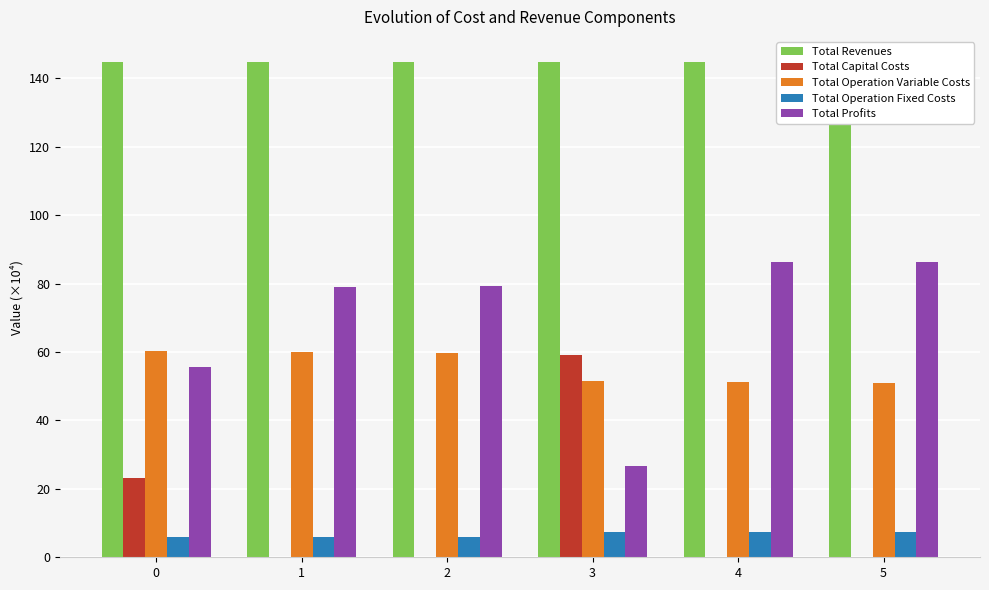

What is the sum of the Total Revenues values at 0 and 4?

289.7